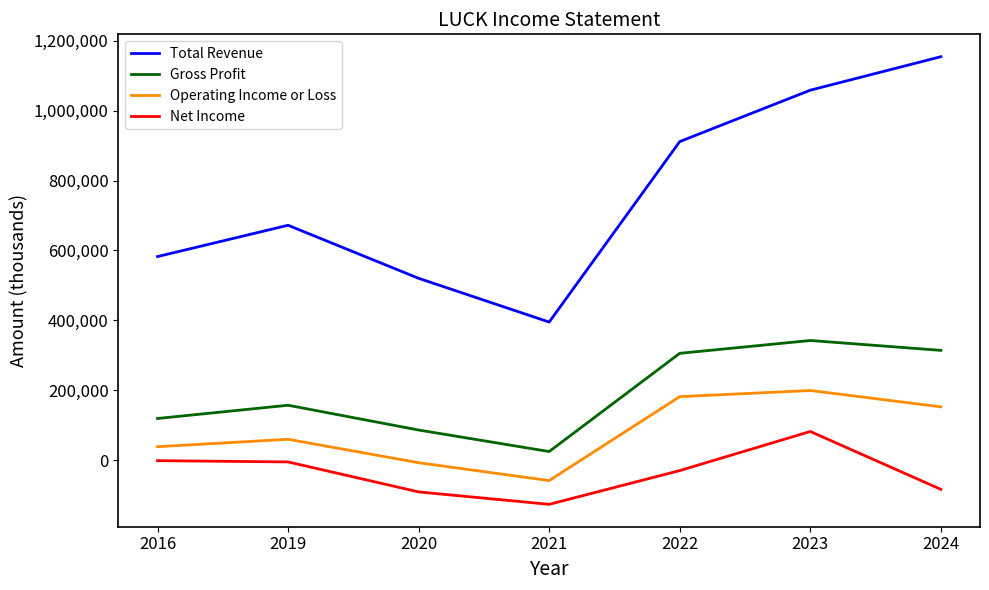

What is the sum of the Total Revenue values at 2020 and 2023?

1579200